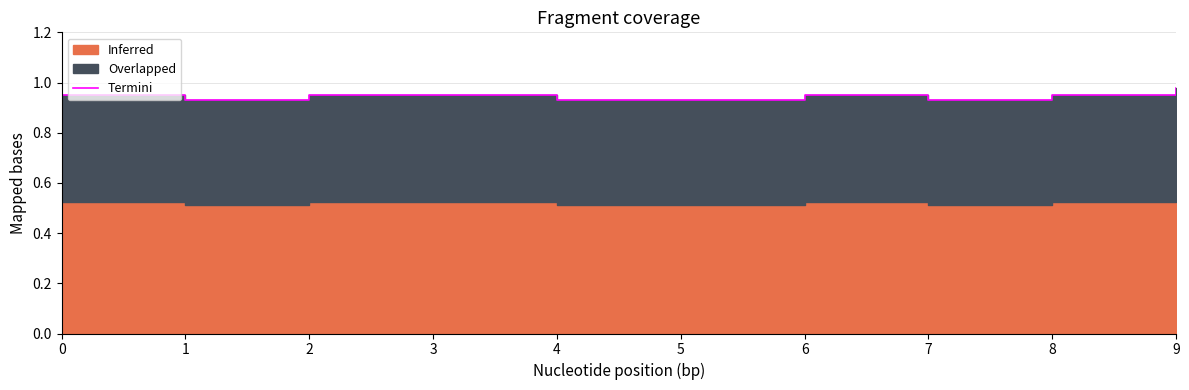

Rank the categories by value from lowest to highest.

1, 4, 5, 7, 0, 2, 3, 6, 8, 9